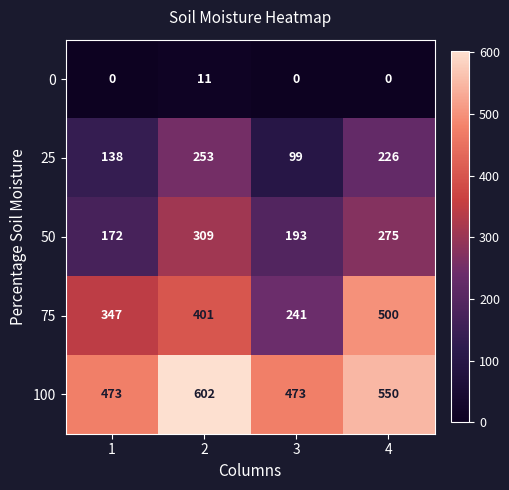

Which series has the widest spread of values?

75